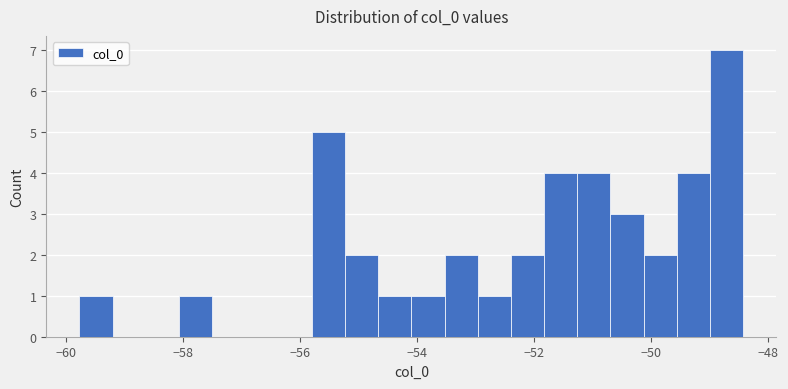

Read against the x-axis, roughly where is the centre of the tallest bar?

-48.8